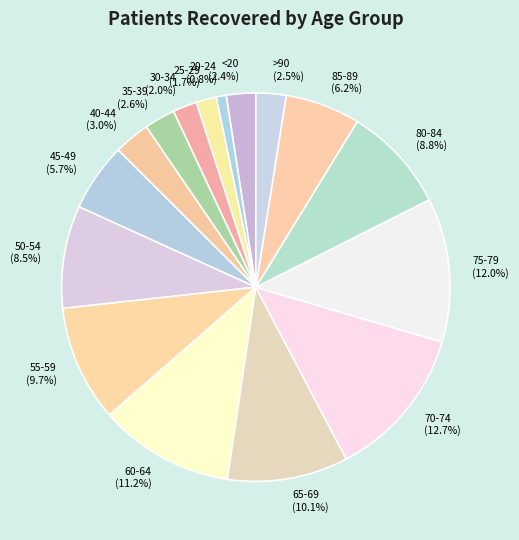

Does 40-44 represent more than half of the total?

No